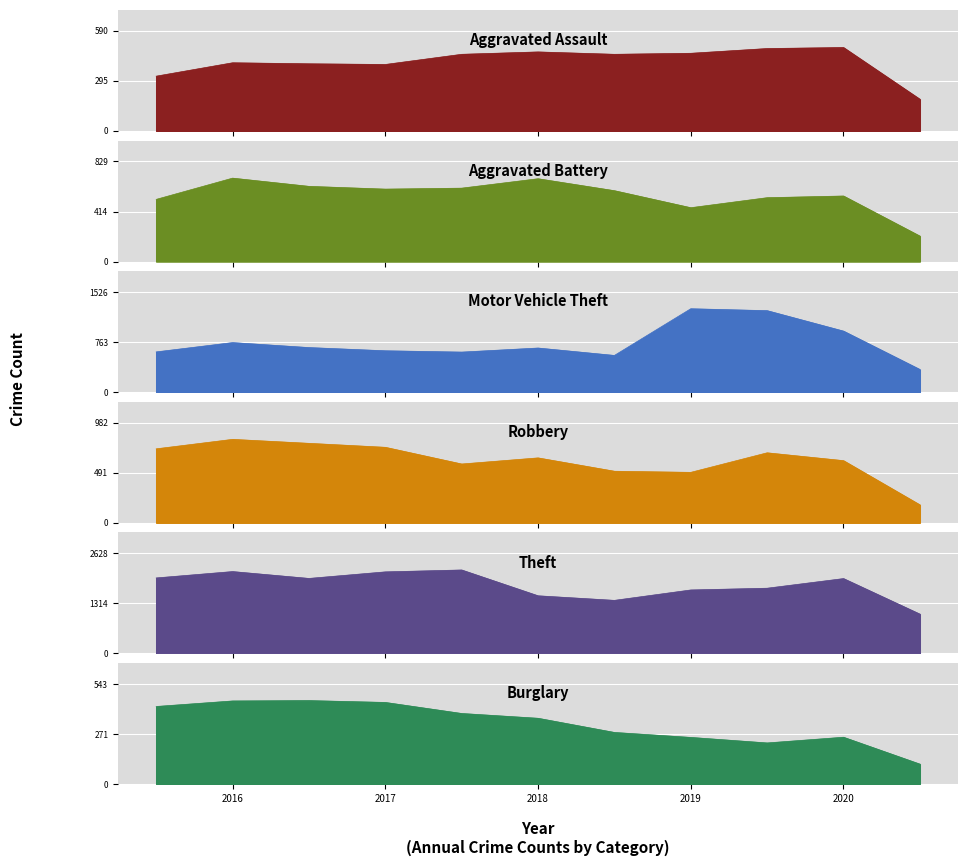

What is the minimum value for Robbery?

176